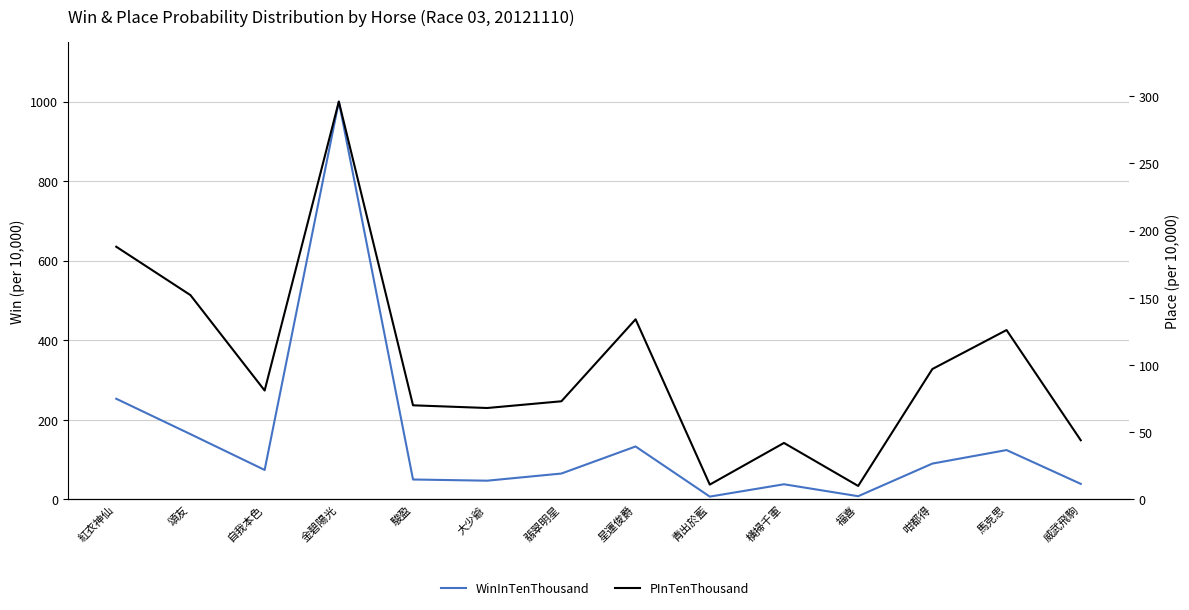

How many interior local peaks does the PInTenThousand series have?

4